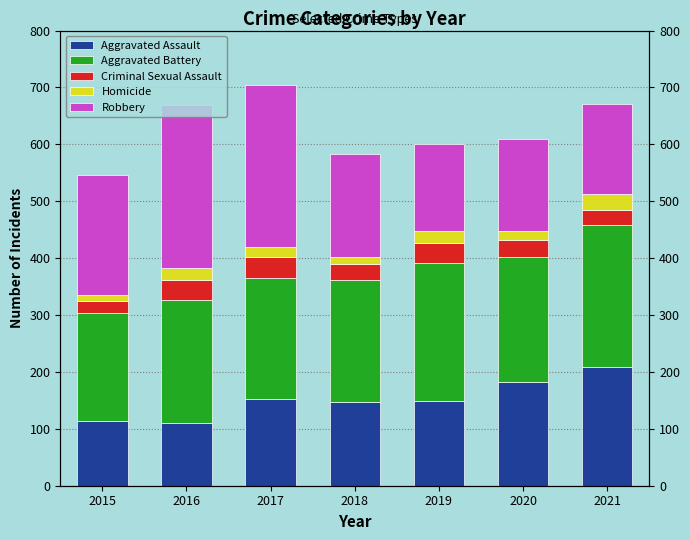

How many values in the Homicide series exceed 17?

3